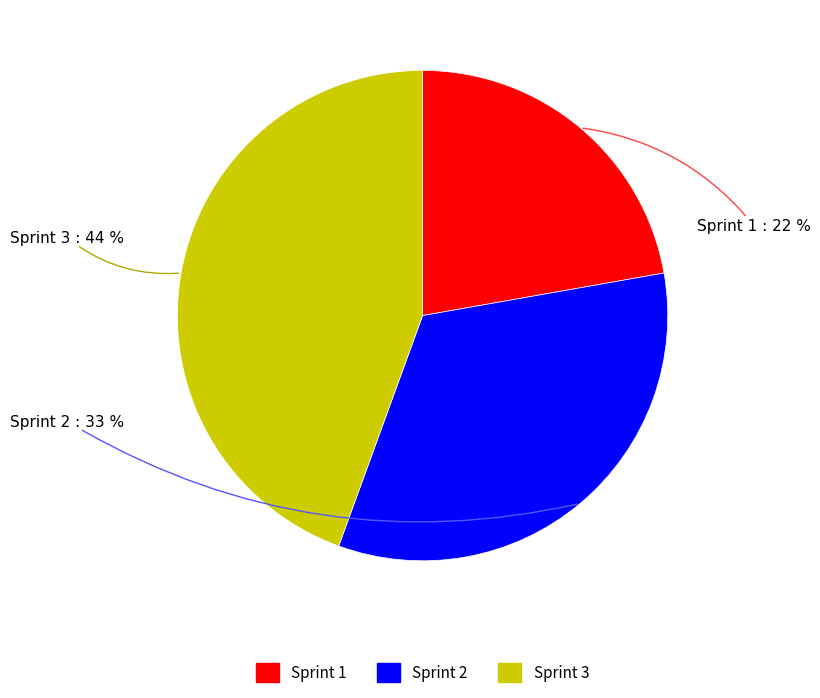

Which category has the biggest portion of the pie?

Sprint 3